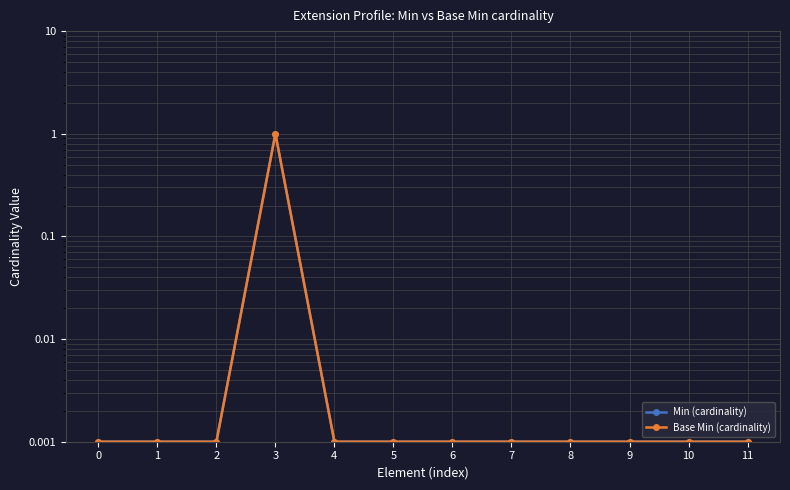

True or false: Min (cardinality) and Base Min (cardinality) intersect in this chart.

False